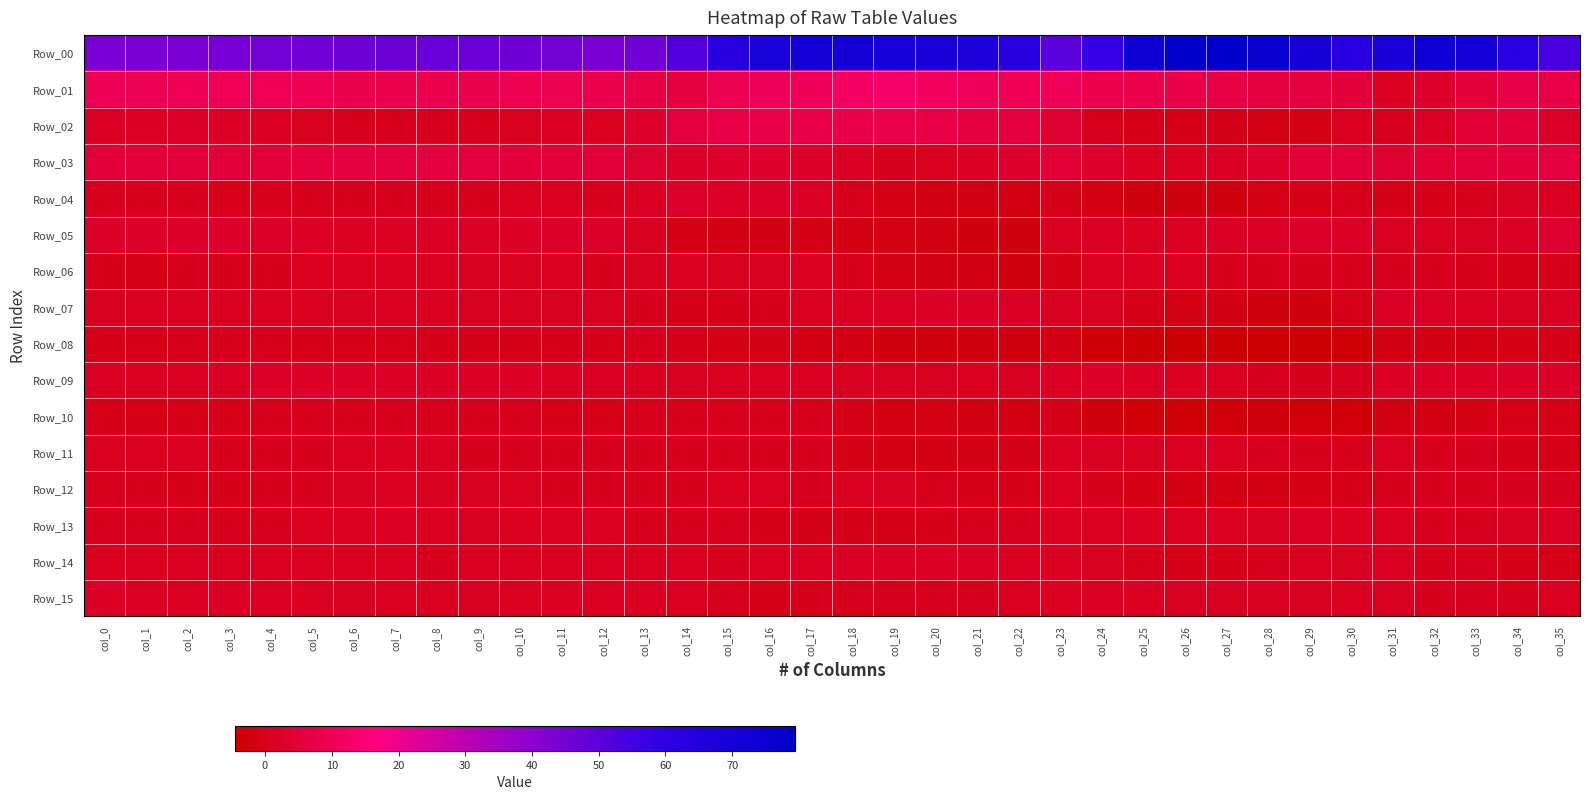

Rank the series by their maximum value, from lowest to highest.

Row_08, Row_10, Row_11, Row_06, Row_12, Row_14, Row_13, Row_15, Row_07, Row_09, Row_04, Row_05, Row_03, Row_02, Row_01, Row_00